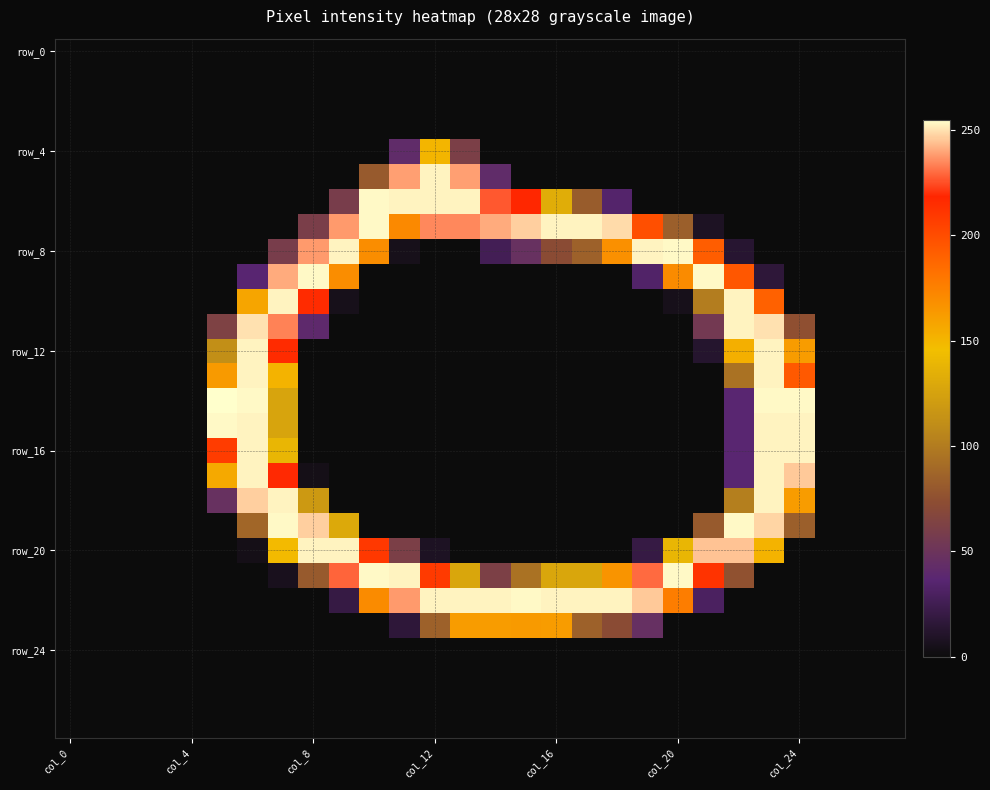

Which label corresponds to the smallest value in the chart?

col_0